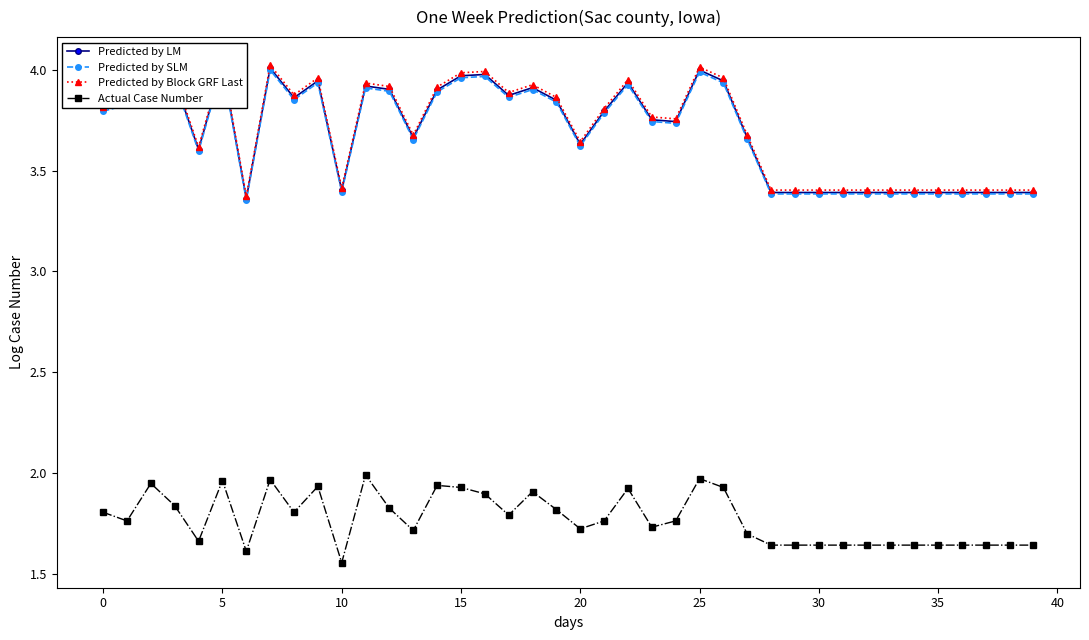

What is the greatest value displayed?

4.0